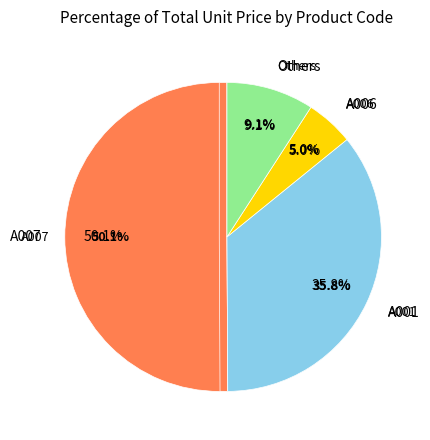

To the nearest percent, what is the combined percentage of A006 and A001?

41%